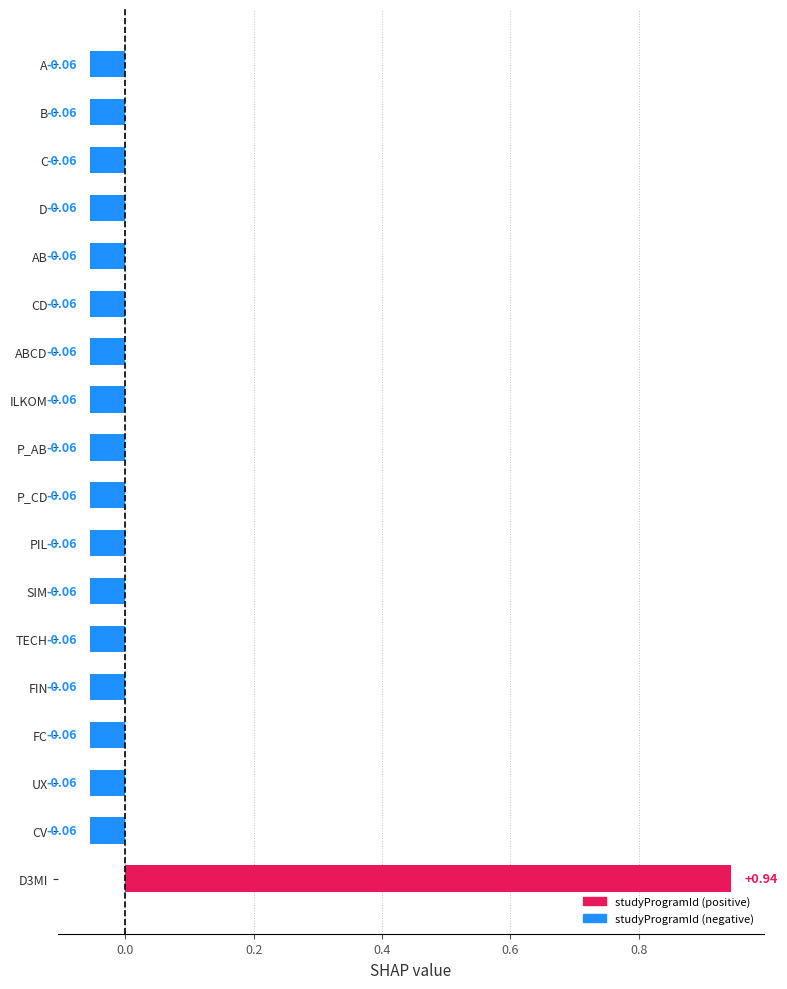

What is the label of the 13th bar from the bottom?

CD